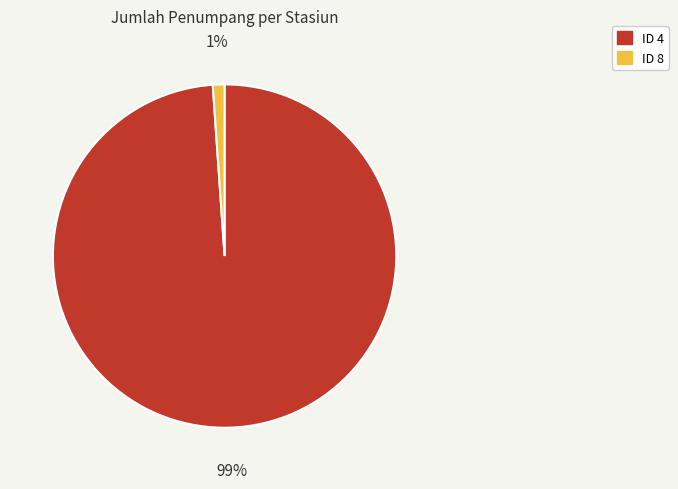

To the nearest percent, what is the average slice percentage?

50%